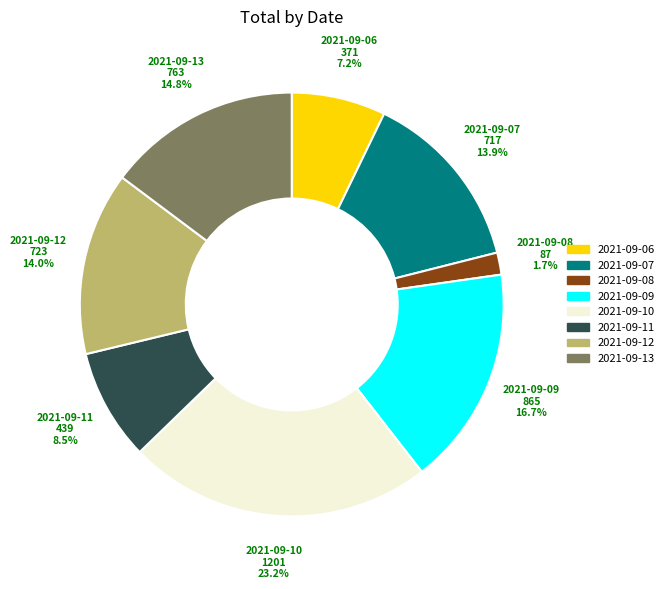

Which category has the biggest portion of the pie?

2021-09-10